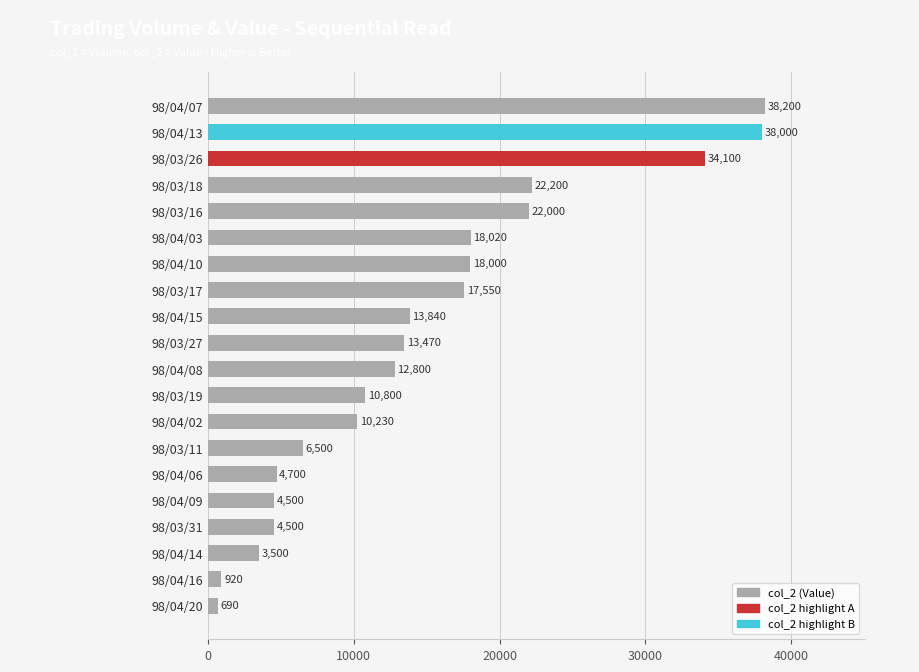

What is the sum of all values?

294520